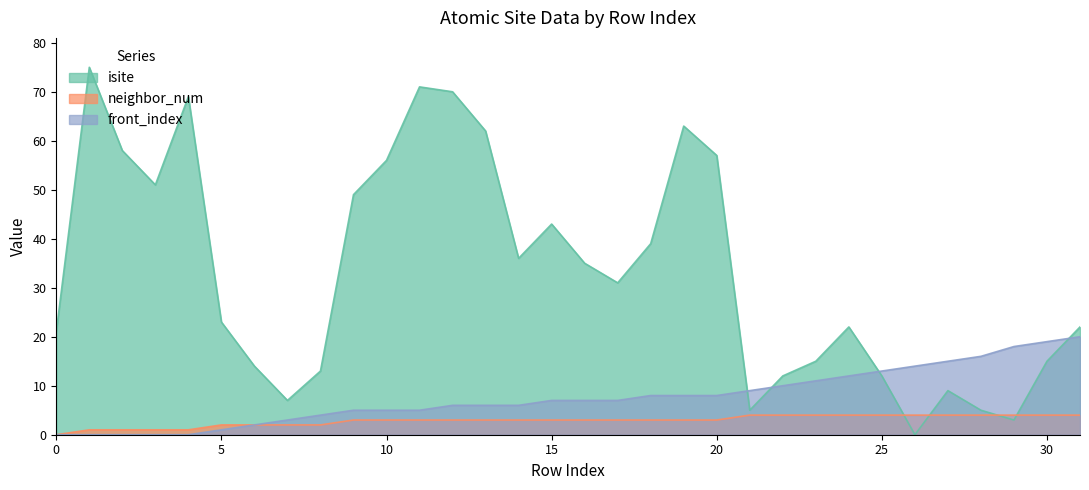

At which label does isite reach its minimum?

26